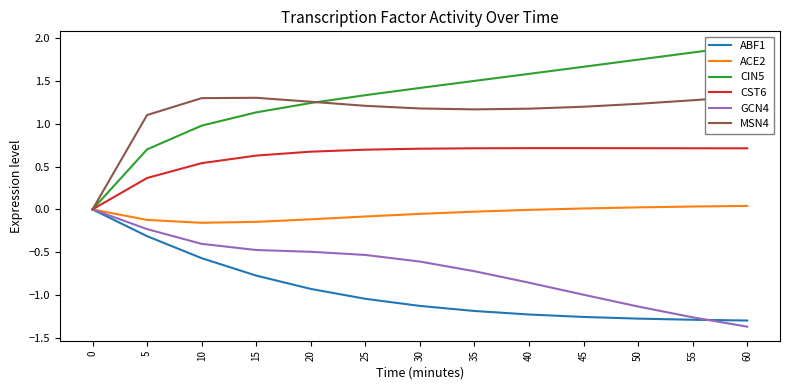

What is the sum of the CST6 values at 50 and 0?

0.7